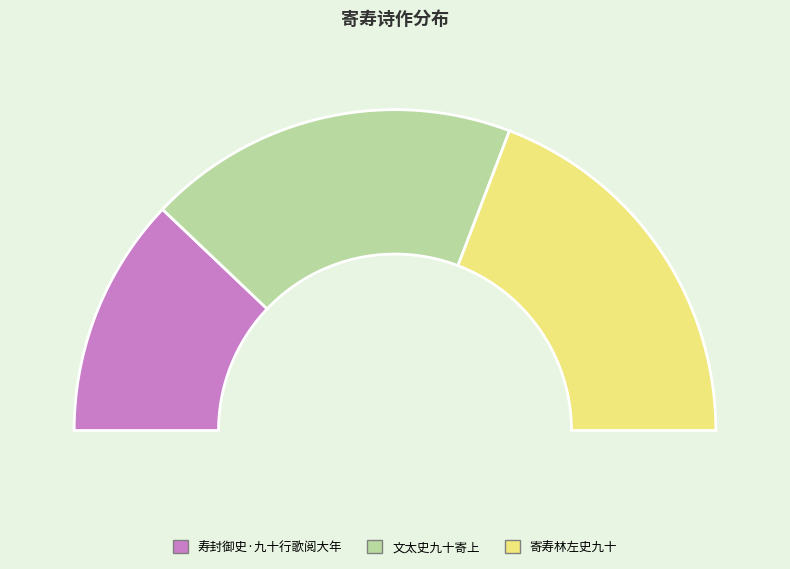

What percentage is NOT represented by 文太史九十寄上?

62.6%